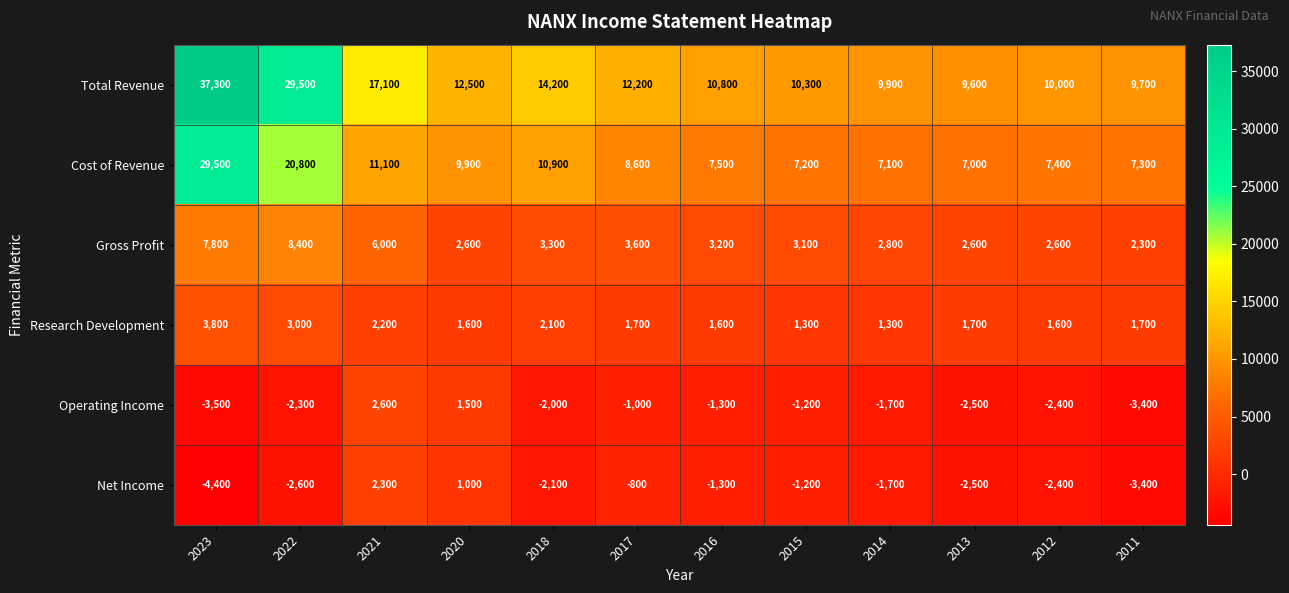

What value does the Net Income series have at 2013, to the nearest 10?

-2500